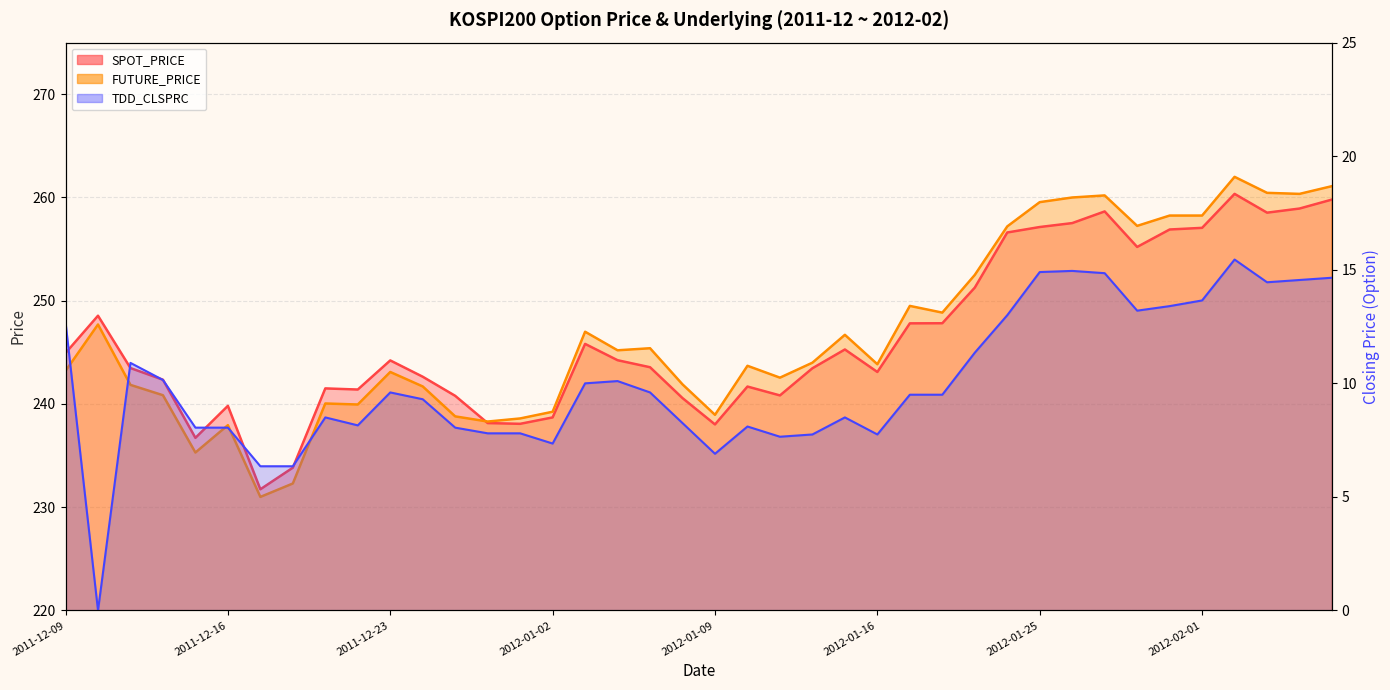

Reading left to right, extract all data points from this chart.

SPOT_PRICE: 2011-12-09=244.9	2011-12-12=248.6	2011-12-13=243.5	2011-12-14=242.3	2011-12-15=236.7	2011-12-16=239.8	2011-12-19=231.7	2011-12-20=233.8	2011-12-21=241.5	2011-12-22=241.4	2011-12-23=244.2	2011-12-26=242.6	2011-12-27=240.8	2011-12-28=238.2	2011-12-29=238.1	2012-01-02=238.7	2012-01-03=245.8	2012-01-04=244.2	2012-01-05=243.6	2012-01-06=240.6	2012-01-09=238.0	2012-01-10=241.7	2012-01-11=240.8	2012-01-12=243.5	2012-01-13=245.3	2012-01-16=243.1	2012-01-17=247.8	2012-01-18=247.8	2012-01-19=251.3	2012-01-20=256.6	2012-01-25=257.1	2012-01-26=257.5	2012-01-27=258.6	2012-01-30=255.2	2012-01-31=256.9	2012-02-01=257.1	2012-02-02=260.4	2012-02-03=258.5	2012-02-06=258.9	2012-02-07=259.8
FUTURE_PRICE: 2011-12-09=243.2	2011-12-12=247.7	2011-12-13=241.8	2011-12-14=240.8	2011-12-15=235.3	2011-12-16=237.9	2011-12-19=231.0	2011-12-20=232.3	2011-12-21=240.1	2011-12-22=239.9	2011-12-23=243.1	2011-12-26=241.7	2011-12-27=238.8	2011-12-28=238.3	2011-12-29=238.6	2012-01-02=239.2	2012-01-03=247.0	2012-01-04=245.2	2012-01-05=245.4	2012-01-06=241.9	2012-01-09=238.9	2012-01-10=243.7	2012-01-11=242.6	2012-01-12=244.0	2012-01-13=246.7	2012-01-16=243.8	2012-01-17=249.5	2012-01-18=248.8	2012-01-19=252.5	2012-01-20=257.2	2012-01-25=259.6	2012-01-26=260.0	2012-01-27=260.2	2012-01-30=257.2	2012-01-31=258.2	2012-02-01=258.2	2012-02-02=262.0	2012-02-03=260.4	2012-02-06=260.4	2012-02-07=261.1
TDD_CLSPRC: 2011-12-09=12.7	2011-12-12=0.0	2011-12-13=10.9	2011-12-14=10.2	2011-12-15=8.1	2011-12-16=8.1	2011-12-19=6.3	2011-12-20=6.3	2011-12-21=8.5	2011-12-22=8.2	2011-12-23=9.6	2011-12-26=9.3	2011-12-27=8.1	2011-12-28=7.8	2011-12-29=7.8	2012-01-02=7.3	2012-01-03=10.0	2012-01-04=10.1	2012-01-05=9.6	2012-01-06=8.2	2012-01-09=6.9	2012-01-10=8.1	2012-01-11=7.7	2012-01-12=7.8	2012-01-13=8.5	2012-01-16=7.8	2012-01-17=9.5	2012-01-18=9.5	2012-01-19=11.3	2012-01-20=13.0	2012-01-25=14.9	2012-01-26=14.9	2012-01-27=14.8	2012-01-30=13.2	2012-01-31=13.4	2012-02-01=13.7	2012-02-02=15.4	2012-02-03=14.4	2012-02-06=14.6	2012-02-07=14.7